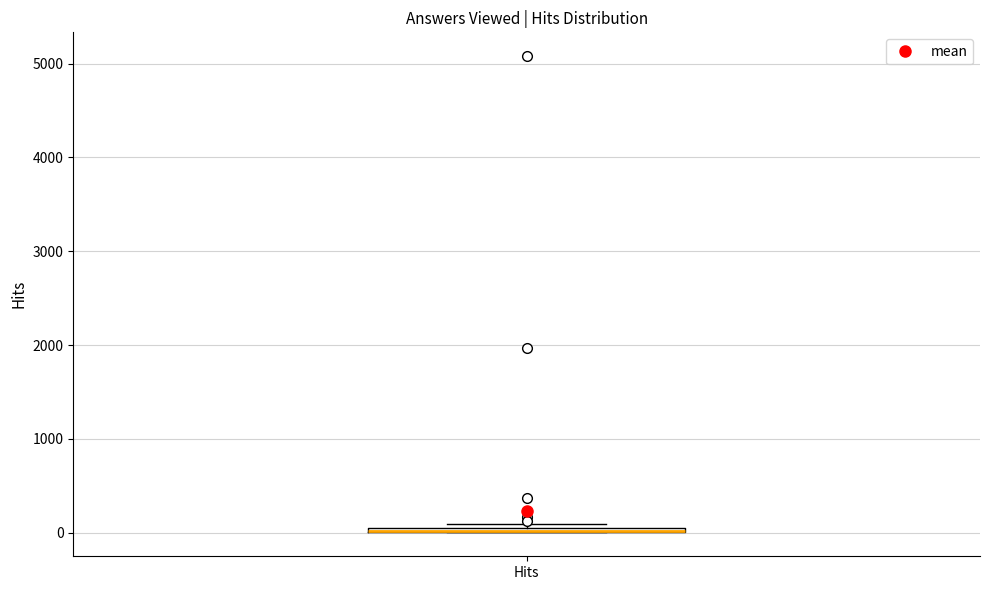

Where is the upper edge of the box for Hits on the y-axis? The values are not printed on the chart, so give them approximately, as read against the axis.

100